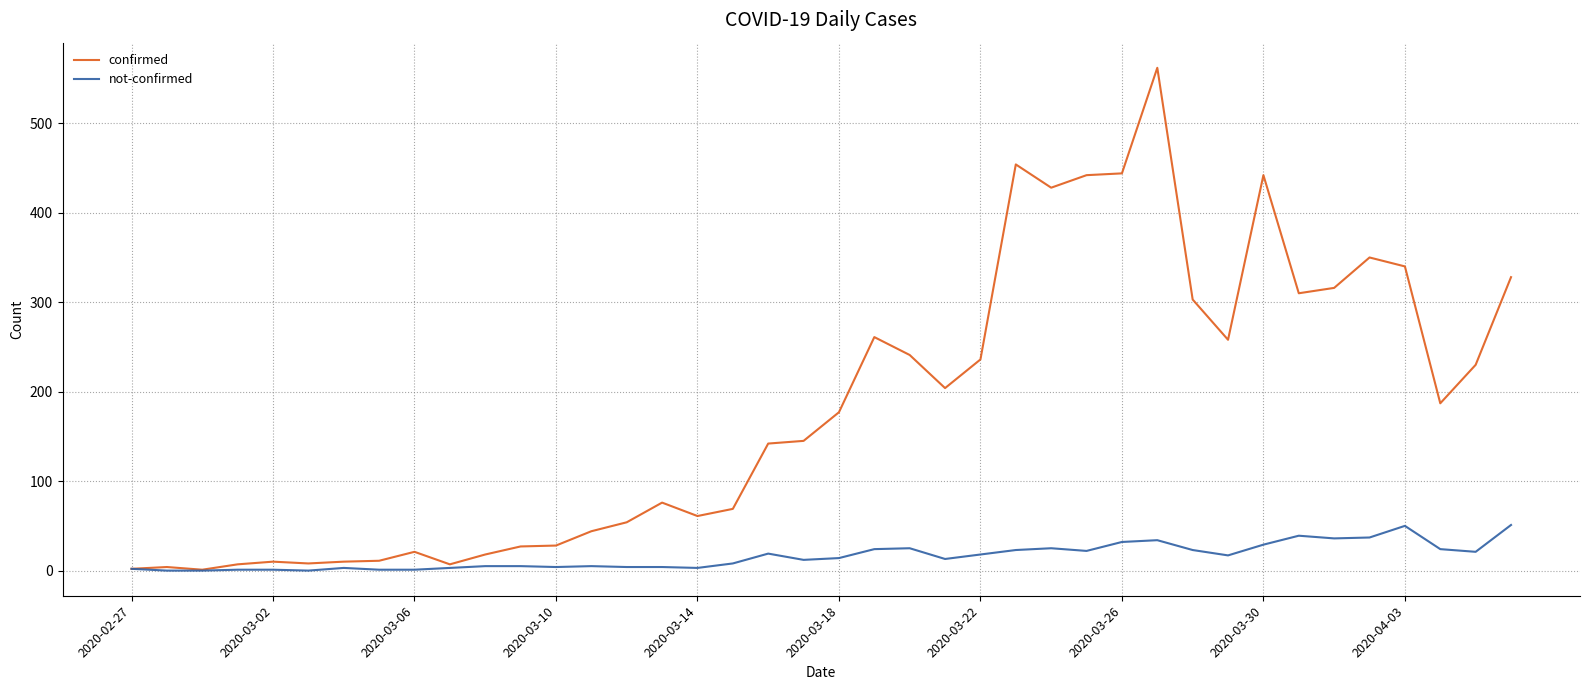

What is the greatest value displayed?

562